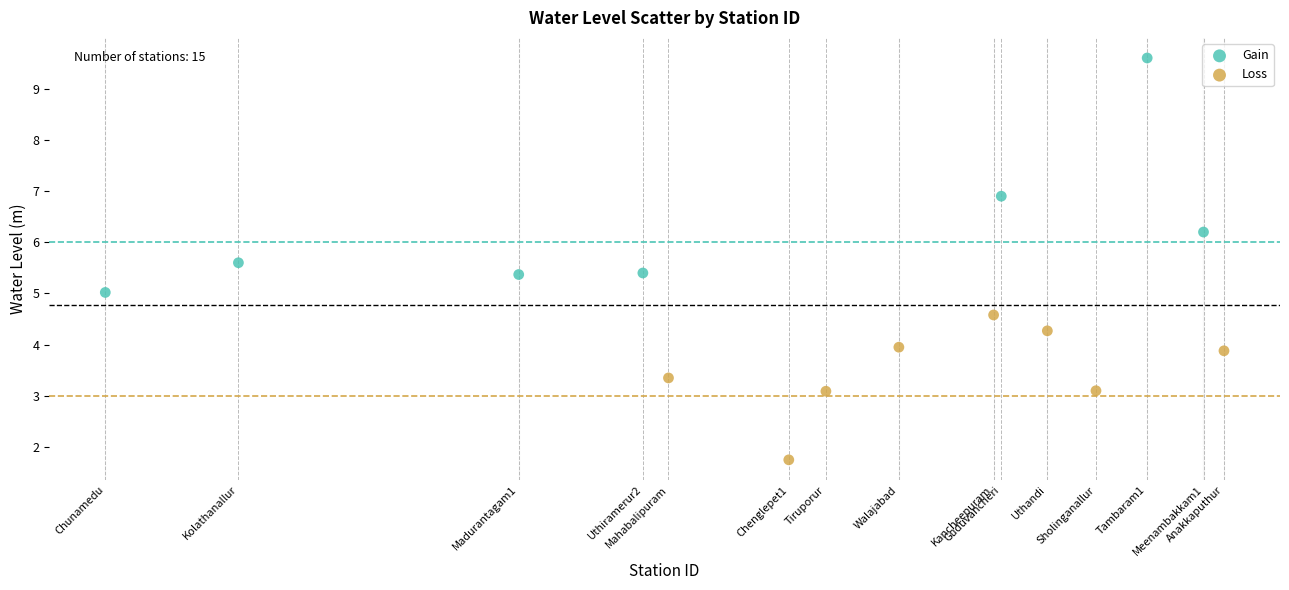

Which series has the widest spread of Y values?

Gain